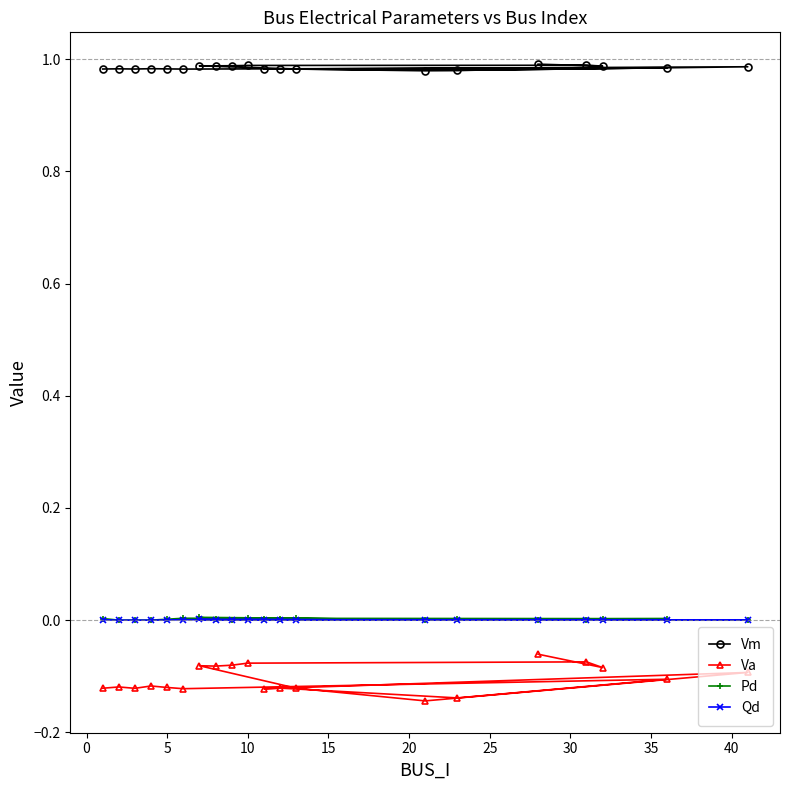

How many lines are shown in the chart?

4